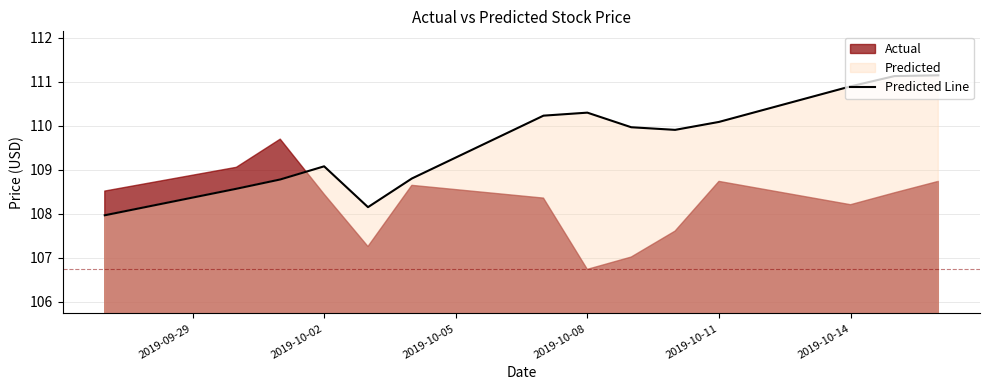

The value of Predicted Line at 2019-10-08 is 110.3. True or false?

True